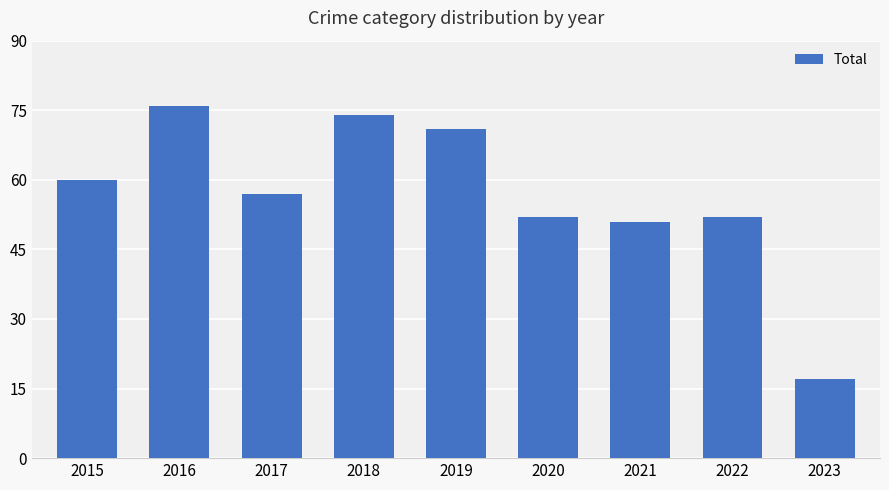

What is the sum of all values?

510